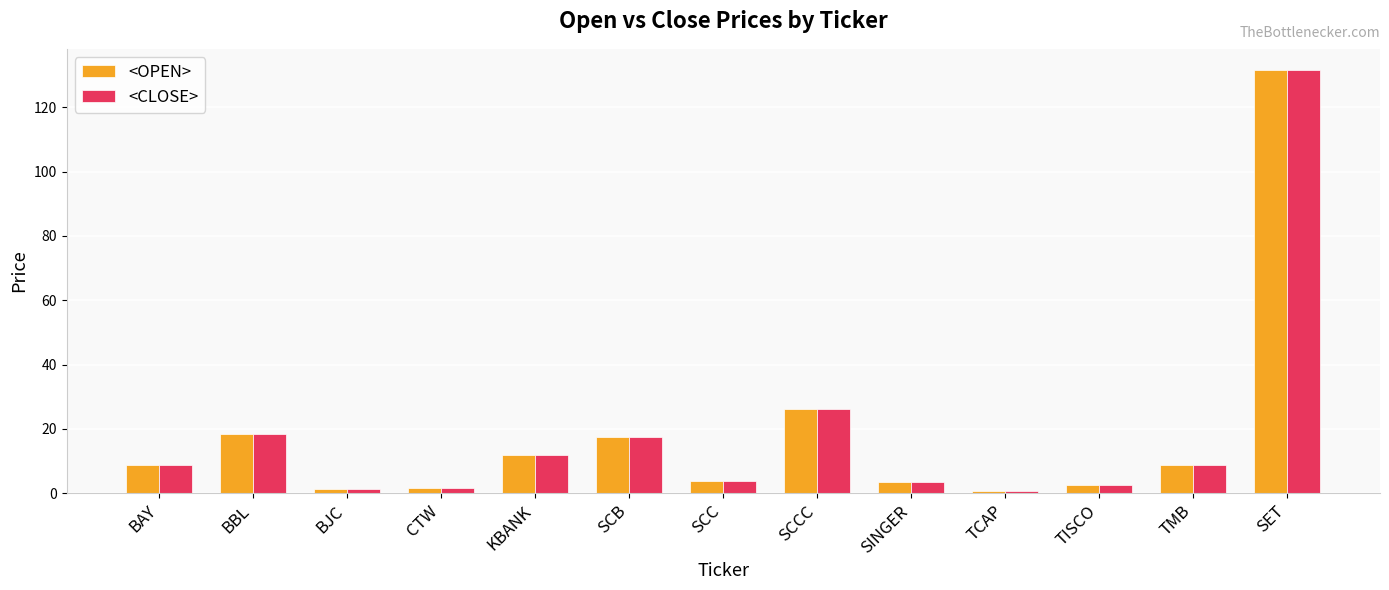

Is it true that <CLOSE> equals 7.0 at KBANK?

False